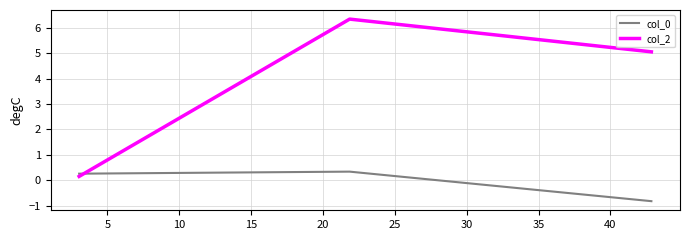

Count the number of data series in this chart.

2